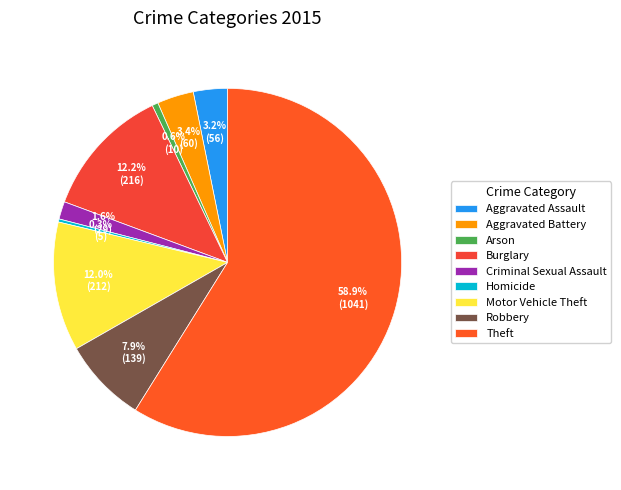

What is the smallest slice in the pie chart?

Homicide